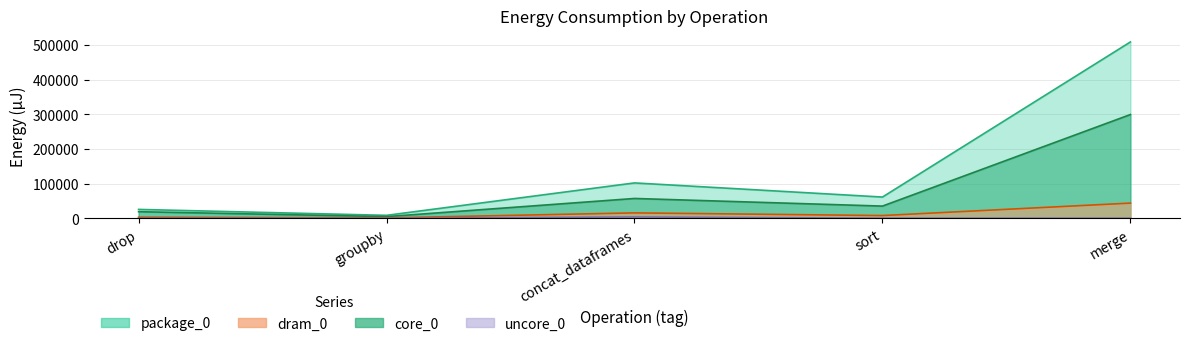

Where is dram_0 nearest to the value 22278?

concat_dataframes